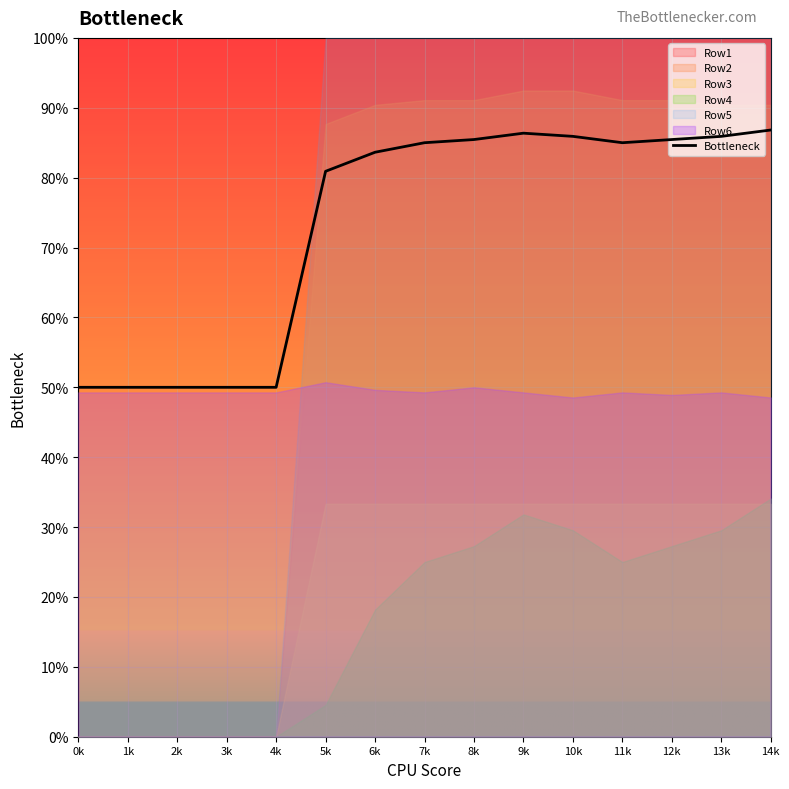

Where is the first local minimum?

11k